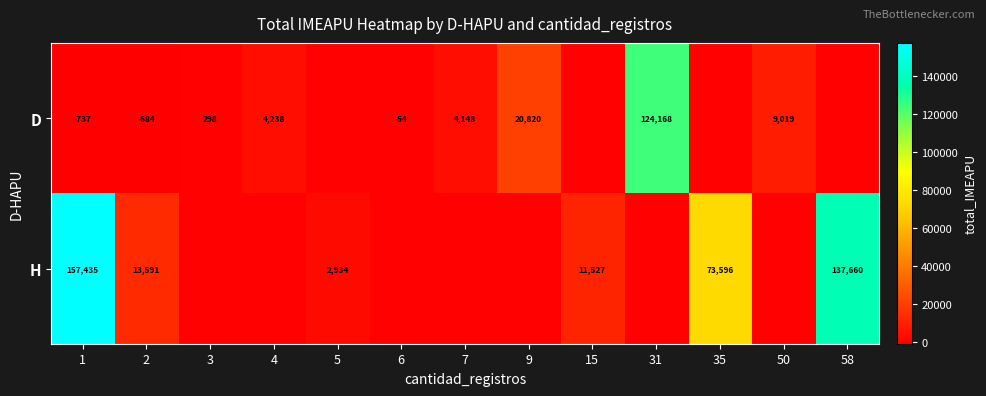

True or false: H has a value of 73596 at 35.

True